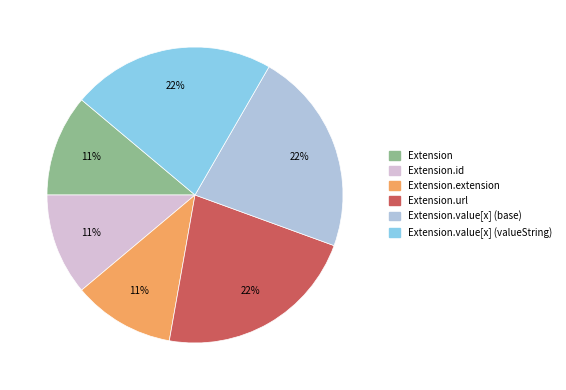

Do Extension and Extension.extension together represent more than half of the pie?

No